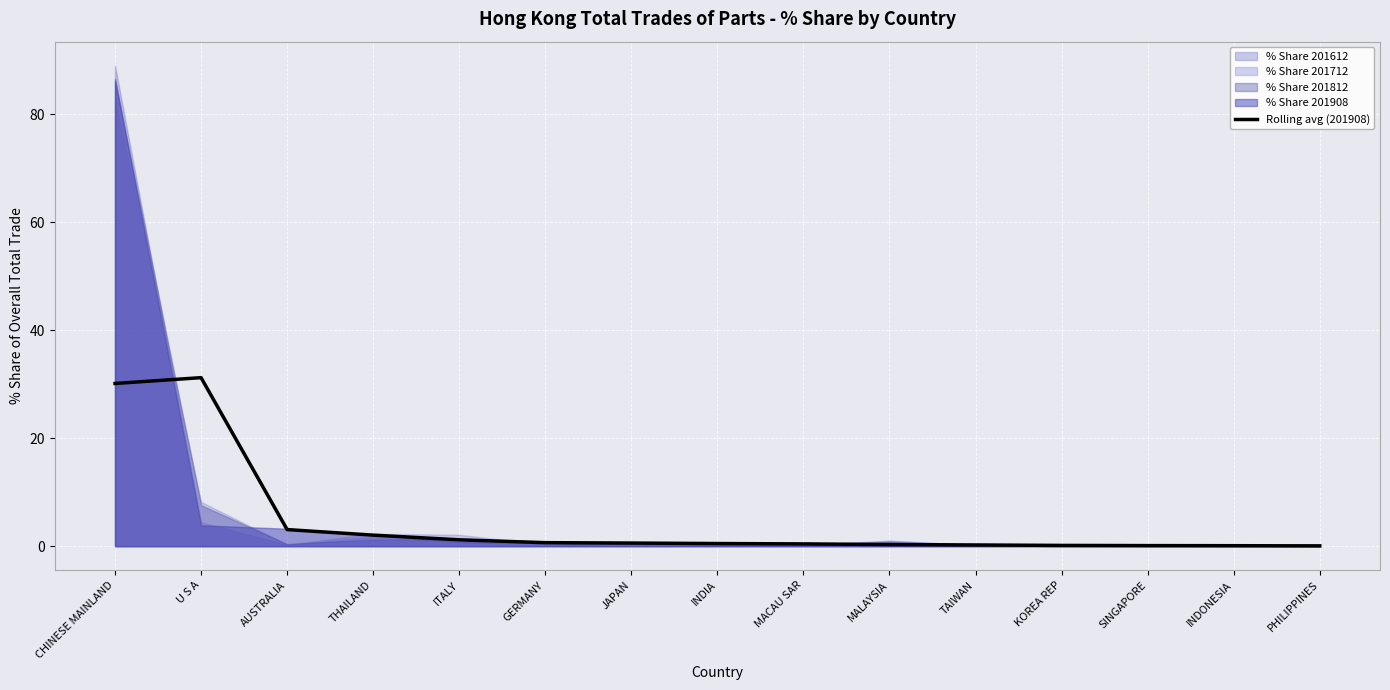

What is the label of the 1st point from the right?

PHILIPPINES